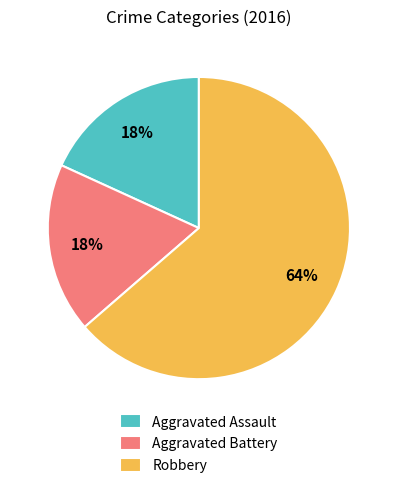

Is there a majority slice in this chart?

Yes